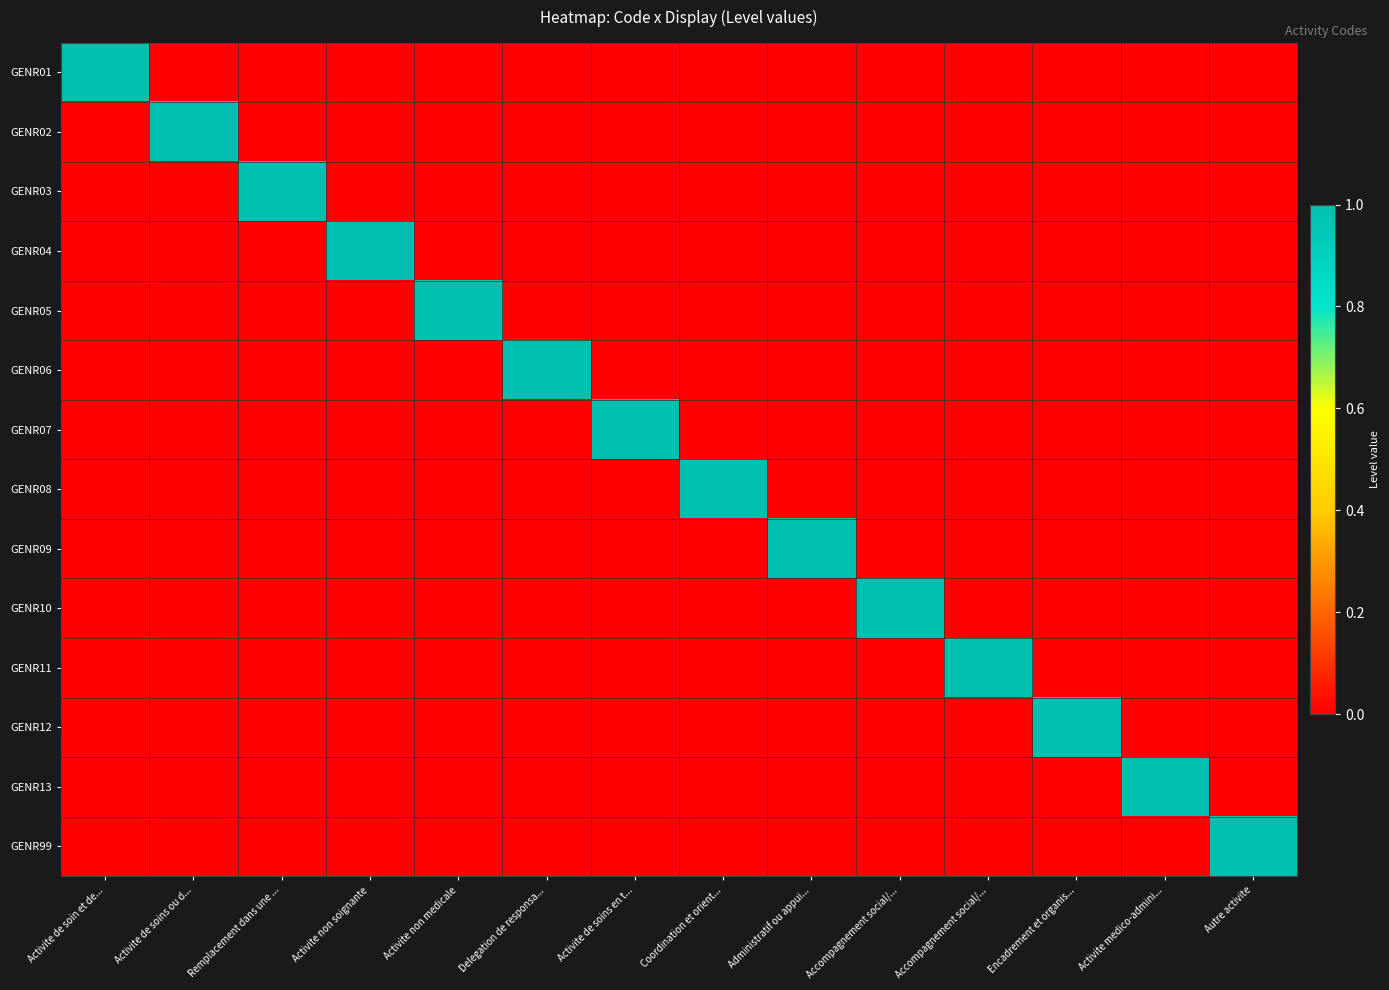

At which category is the sum across all series the highest?

Activite de soin et de...